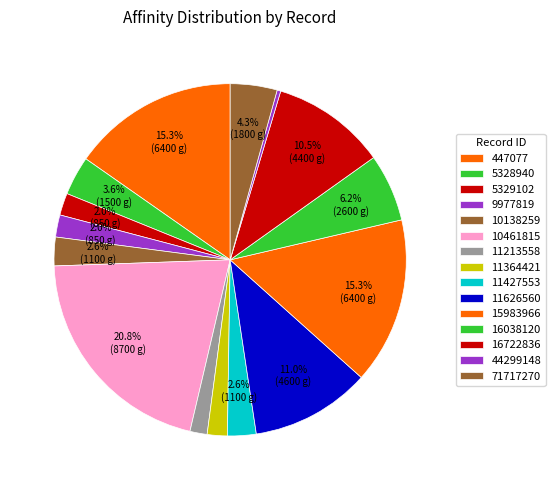

How many segments does this pie chart have?

15